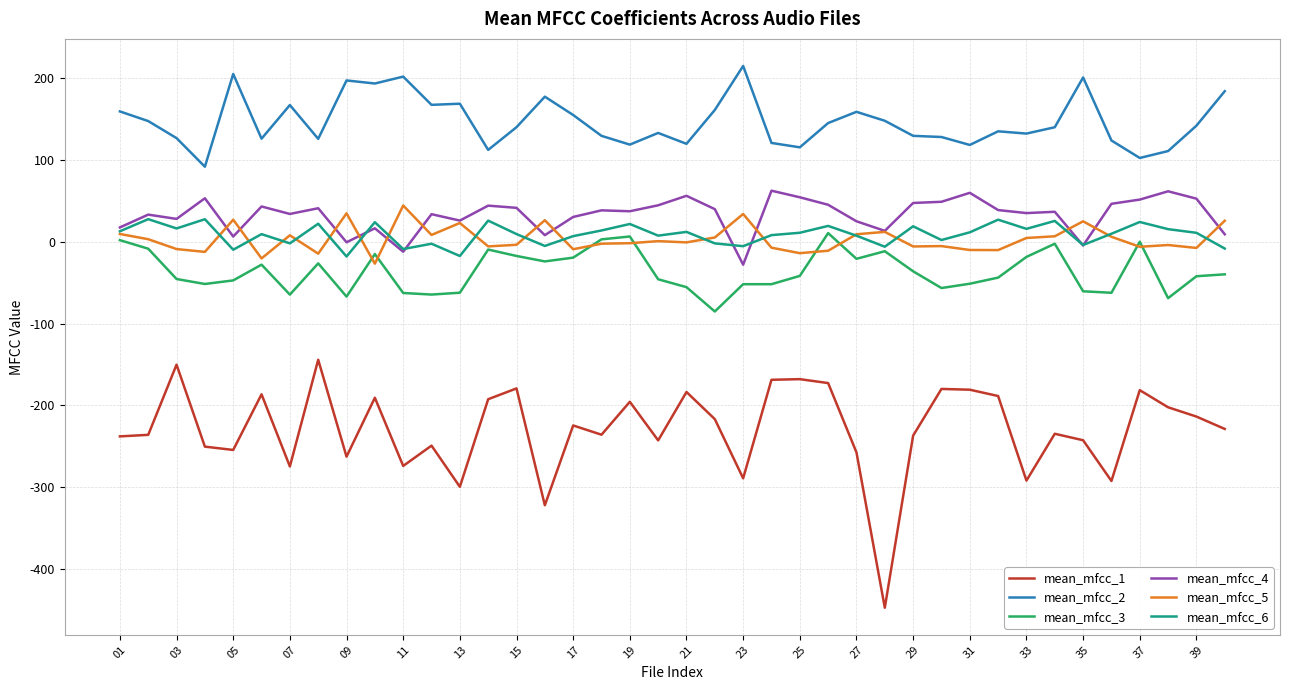

True or false: mean_mfcc_6 and mean_mfcc_2 intersect in this chart.

False